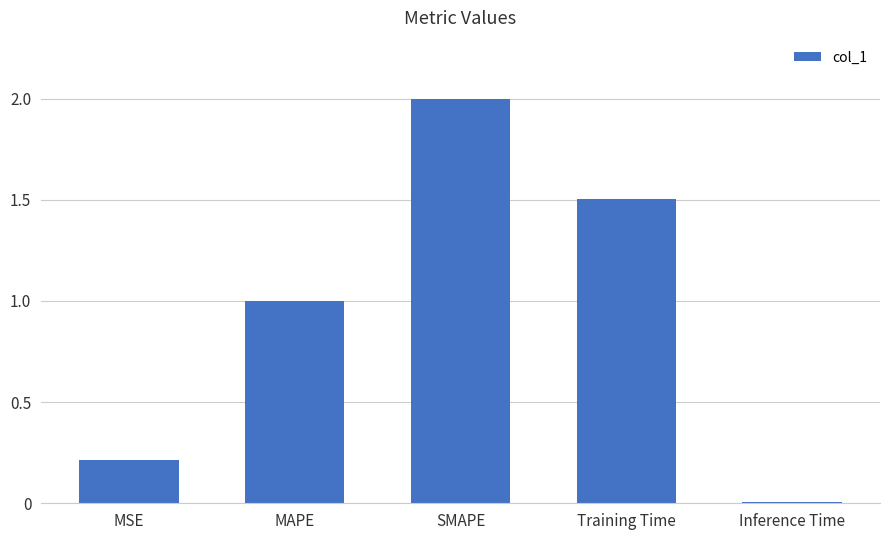

What is the value of the 1st bar from the left?

0.2